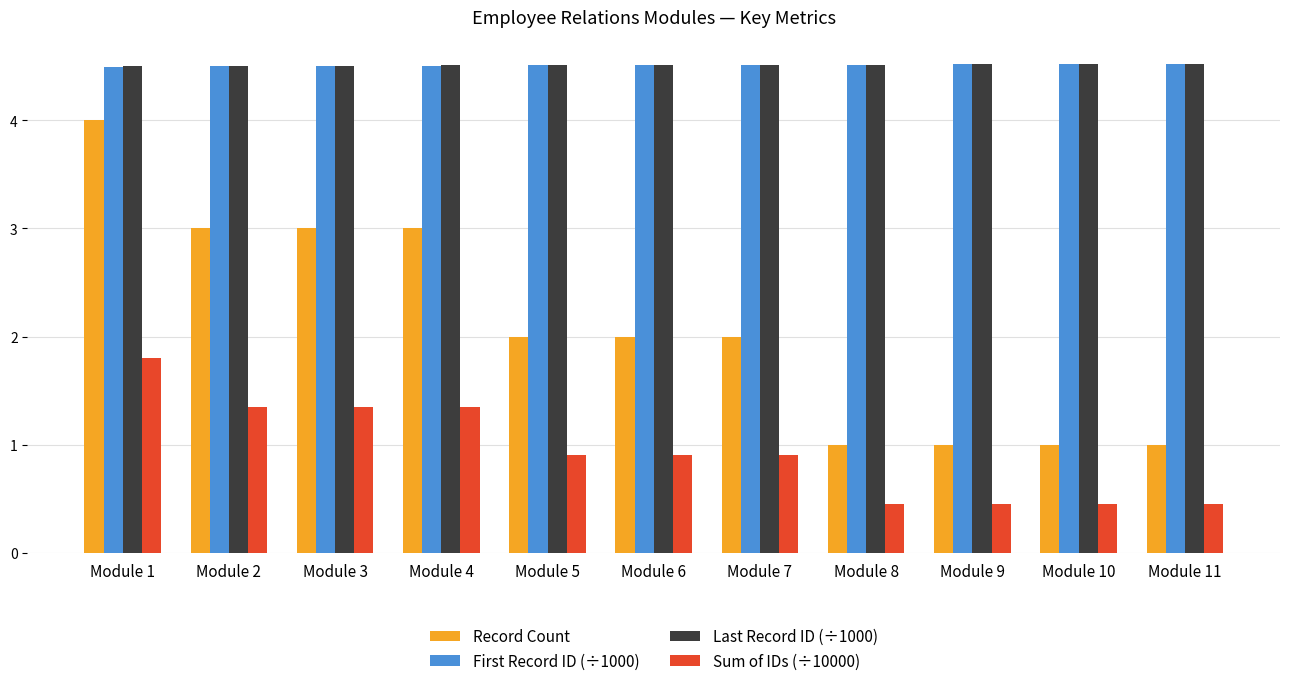

Which series has the largest range (max minus min)?

Record Count